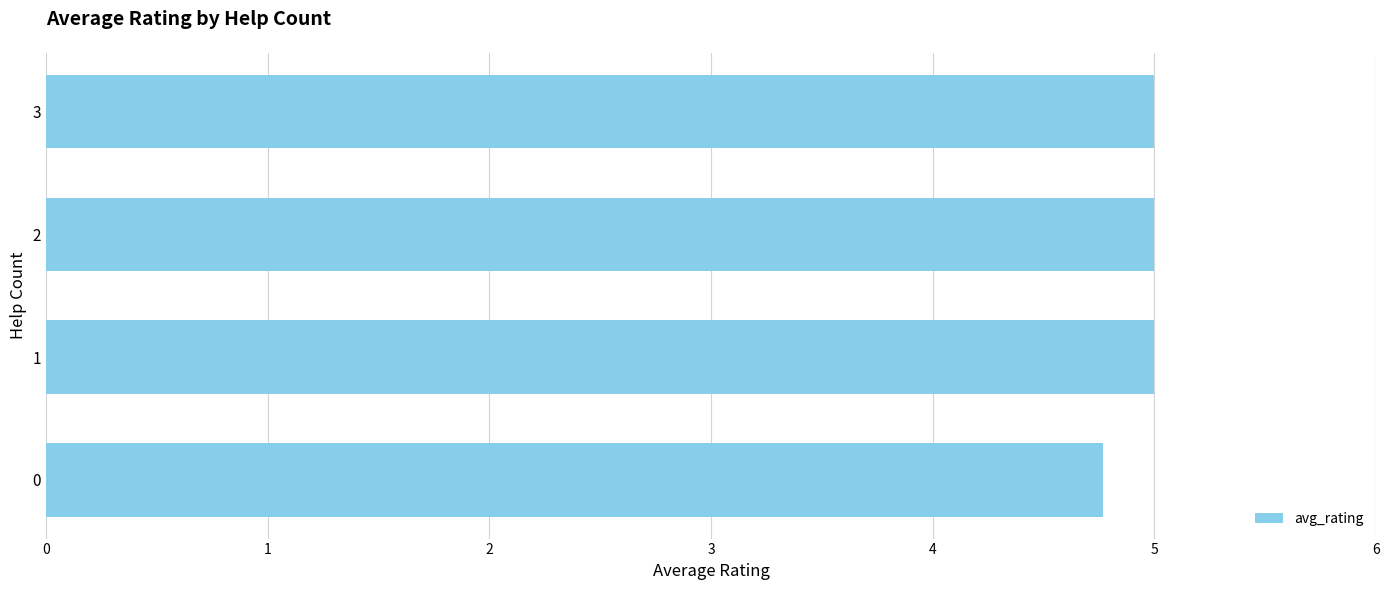

How many bars are there in total?

4